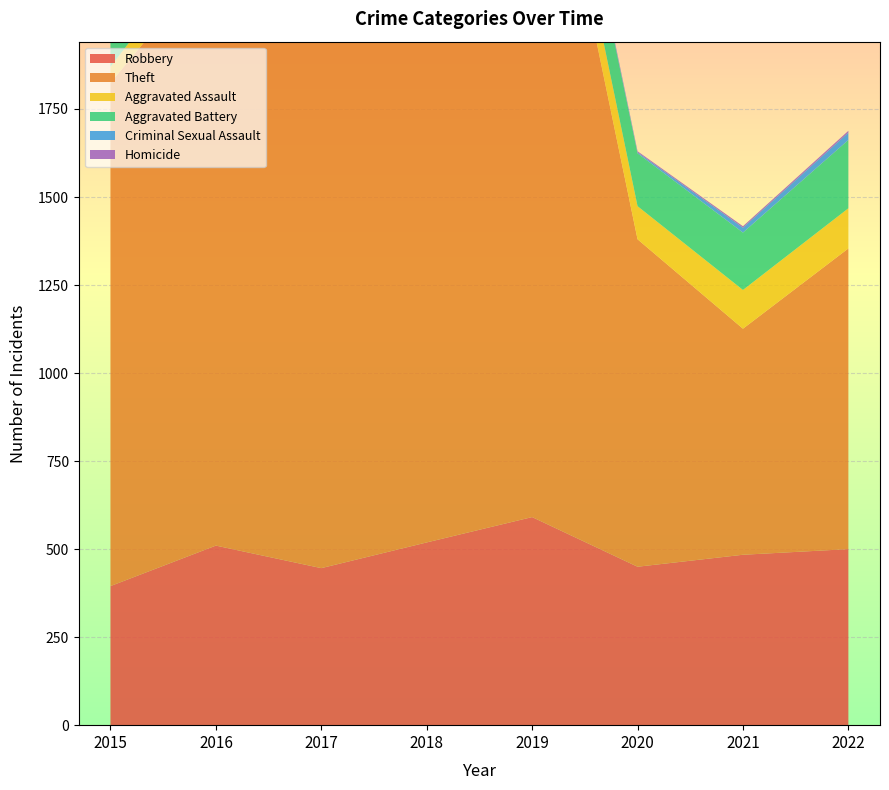

Reading left to right, extract all data points from this chart.

Robbery: 395	510	446	519	591	450	484	500
Theft: 1429	1676	1896	2341	2230	930	642	854
Aggravated Assault: 46	71	95	77	98	94	110	114
Aggravated Battery: 82	82	142	152	148	150	163	194
Criminal Sexual Assault: 12	8	8	11	8	3	14	21
Homicide: 0	1	1	1	2	3	4	5